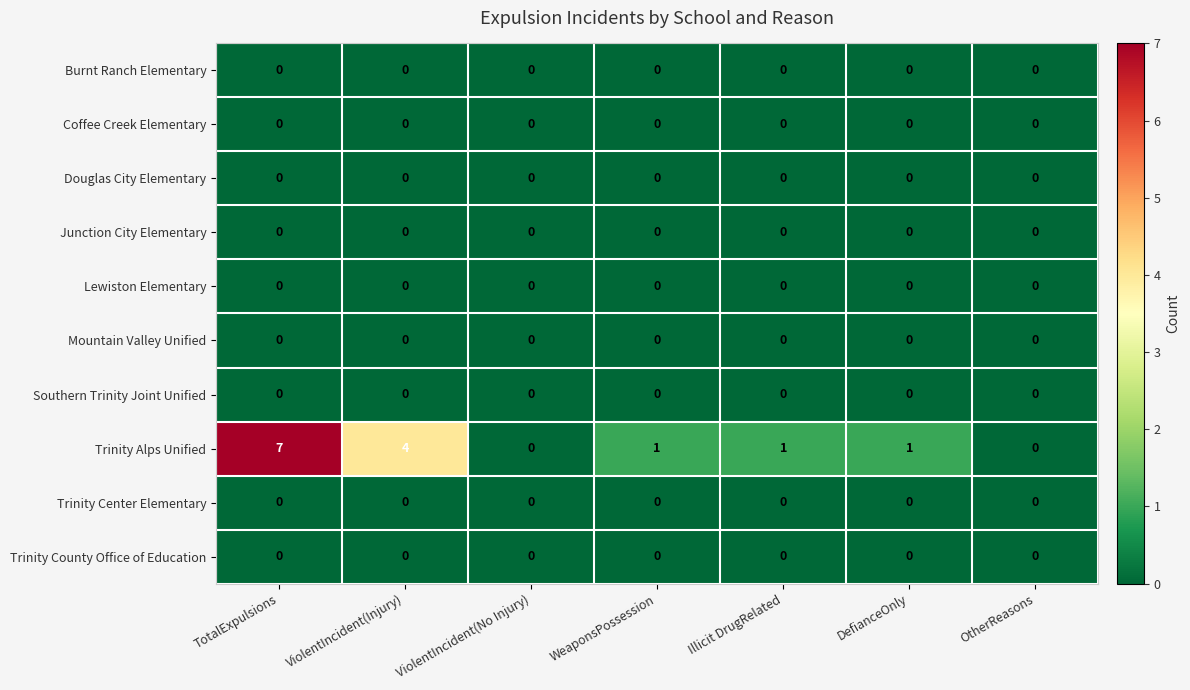

At which category is the sum across all series the highest?

TotalExpulsions